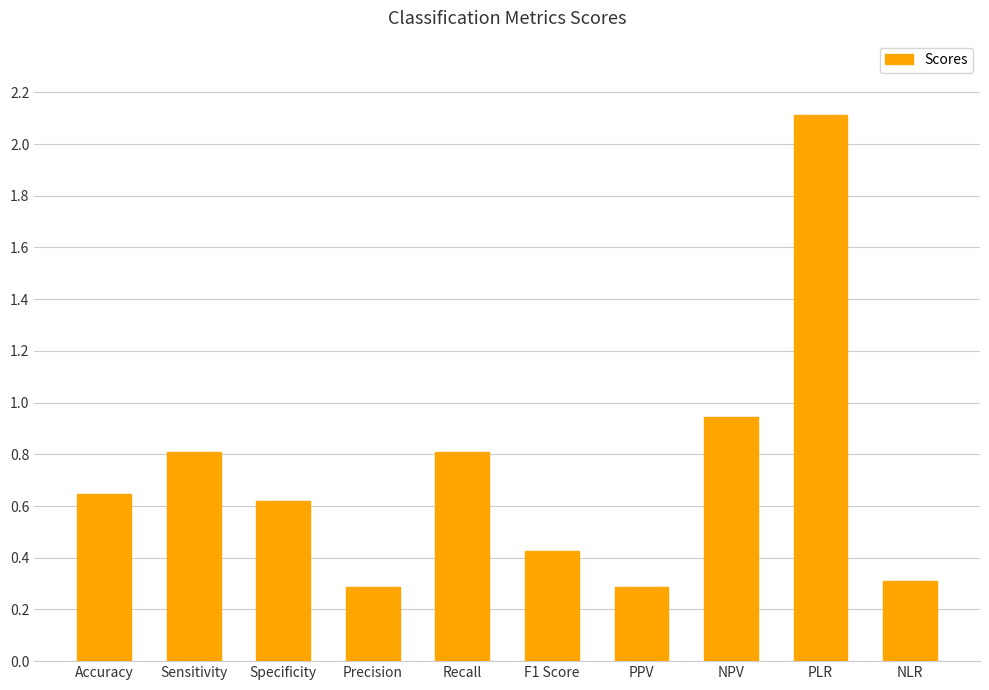

Is it true that the value at Specificity is 0.6?

True